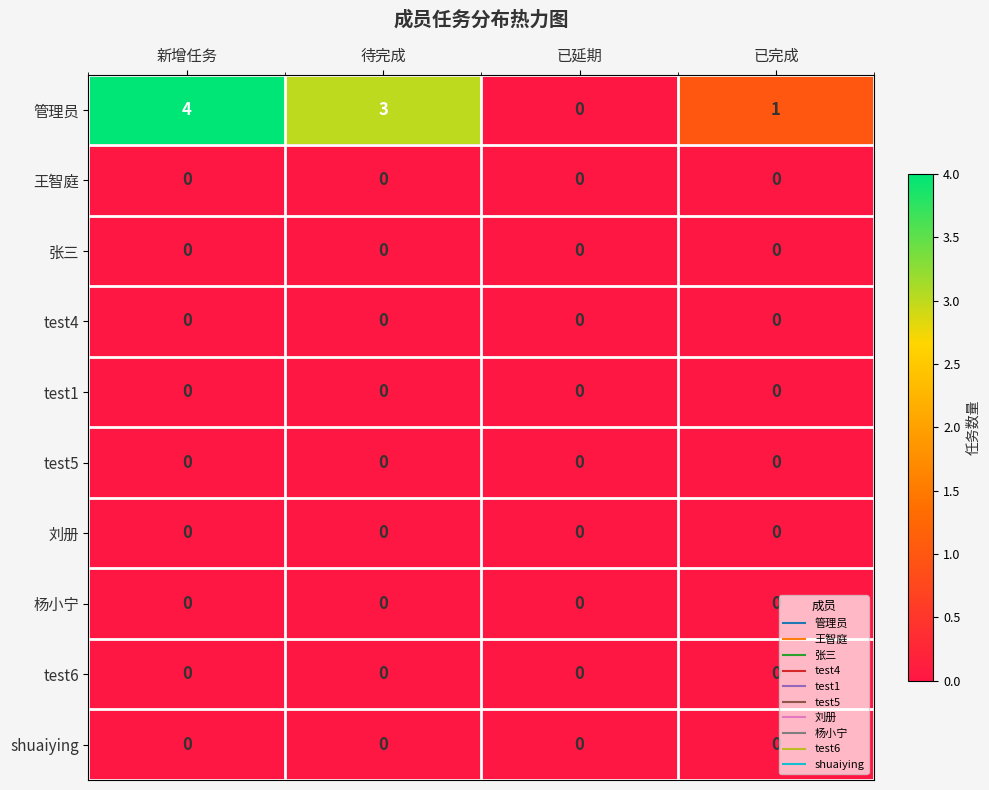

At which category is the sum across all series the highest?

新增任务